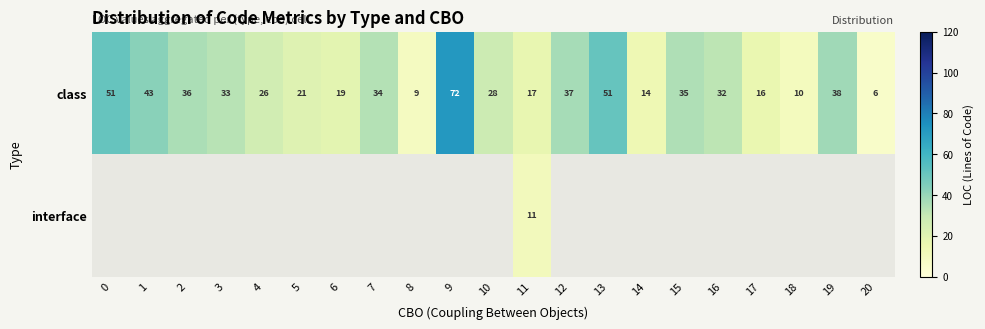

At which label does class reach its minimum?

20